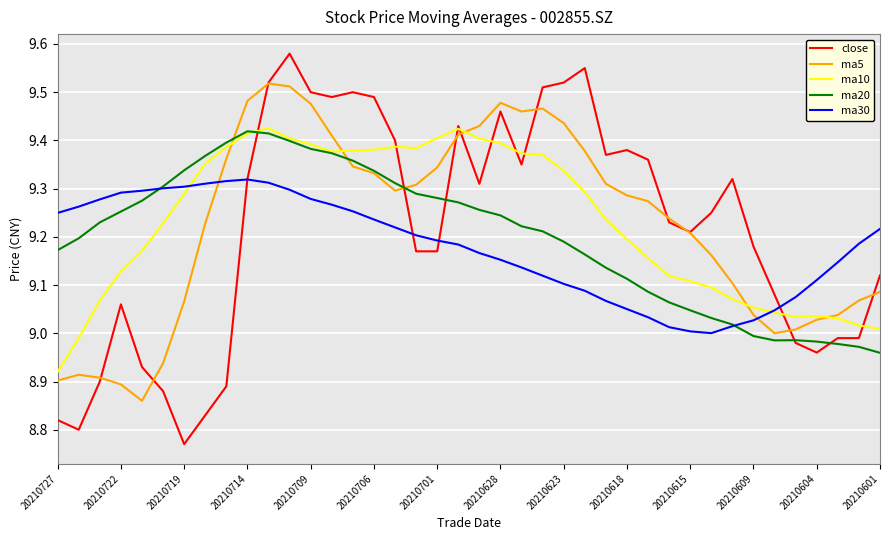

Which series has the largest range (max minus min)?

close